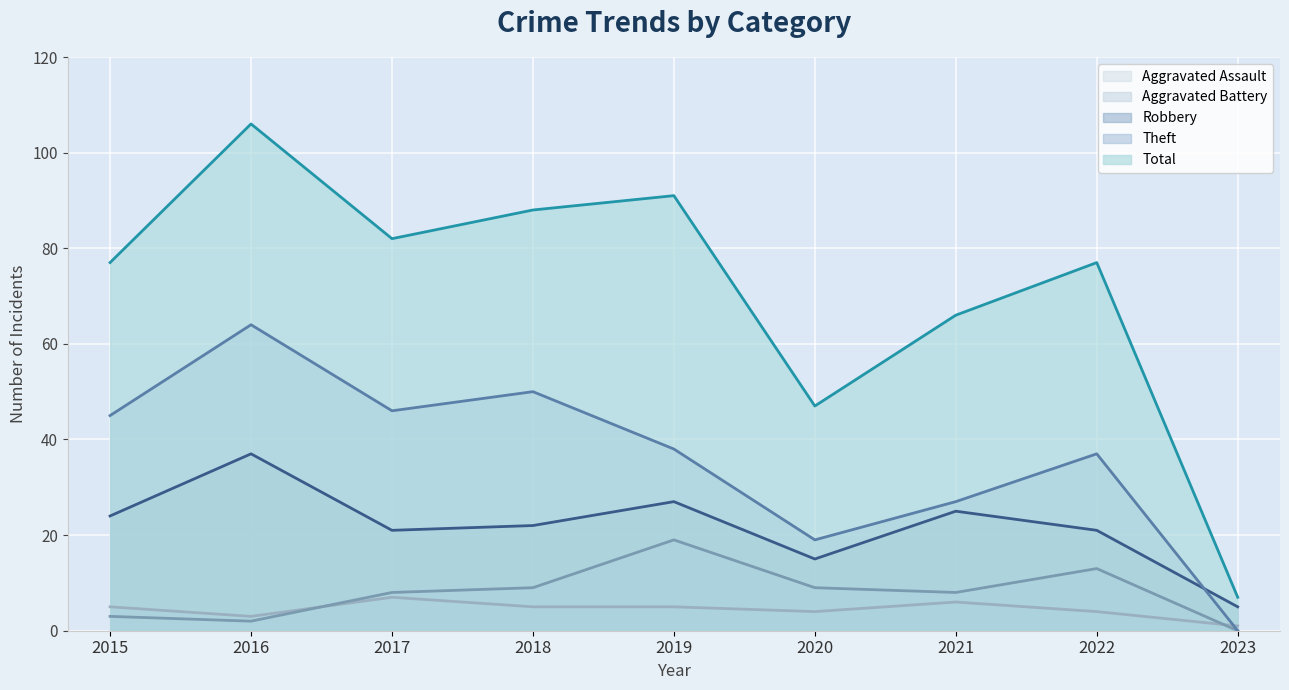

What is the value of the Aggravated Assault point at the 7th from the left?

6